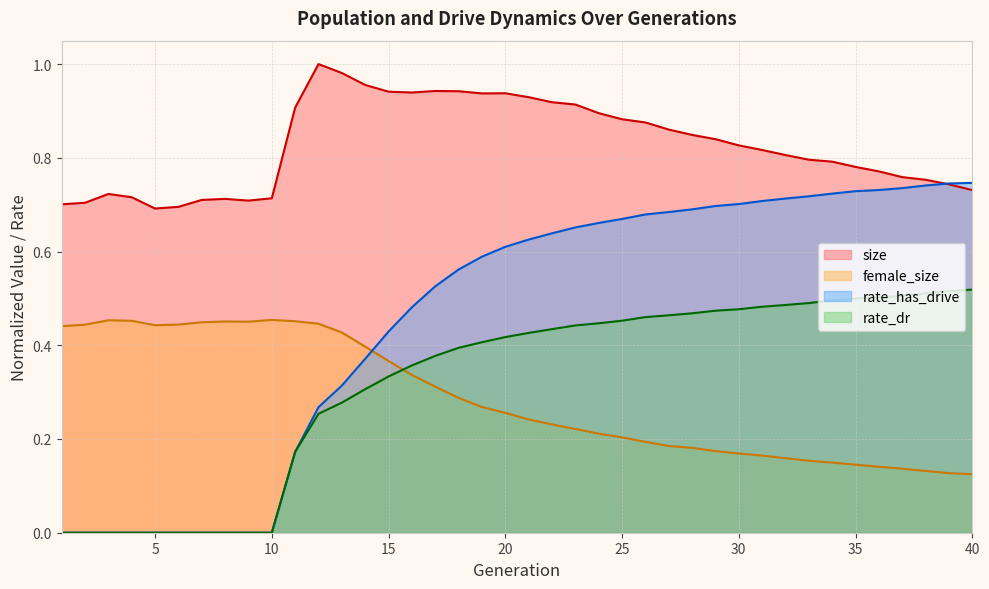

At 32, list the series in order from largest to smallest.

size, rate_has_drive, rate_dr, female_size